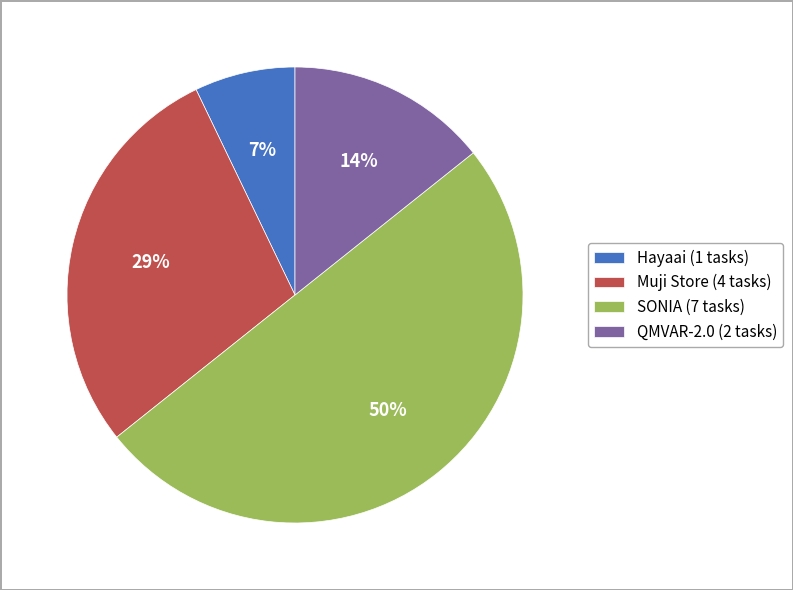

To the nearest percent, what is the combined percentage of Hayaai and QMVAR-2.0?

21%